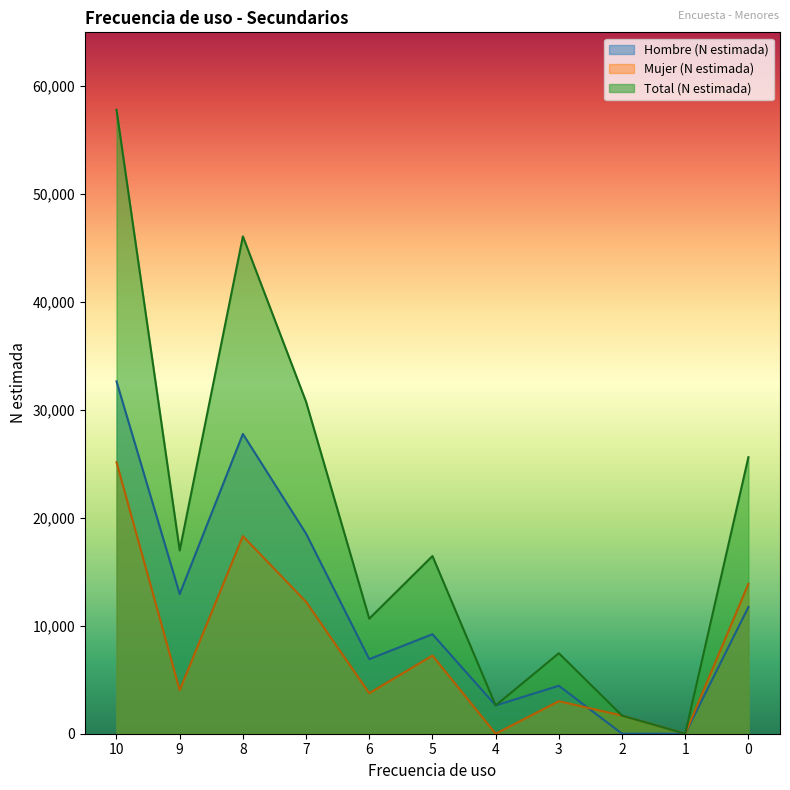

What is the total value across all series at 8?

92179